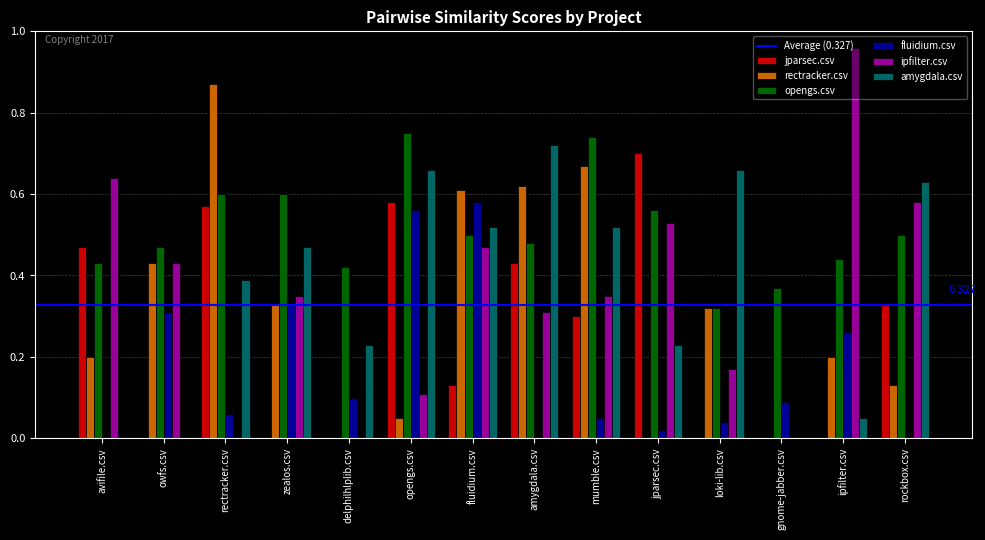

Is the value of ipfilter.csv at avifile.csv greater than the value of fluidium.csv at mumble.csv?

Yes